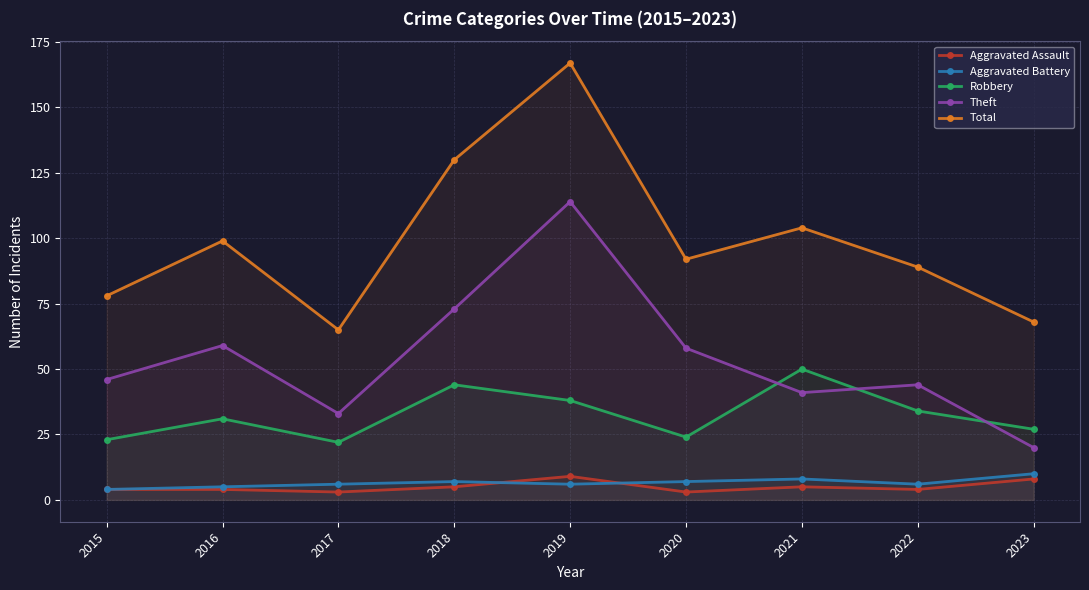

Is it true that Total equals 130 at 2018?

True